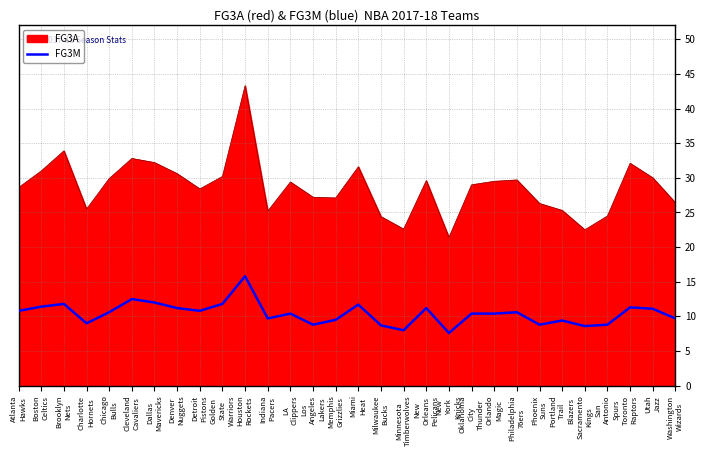

What is the difference between the maximum and minimum values in the FG3M series?

8.2